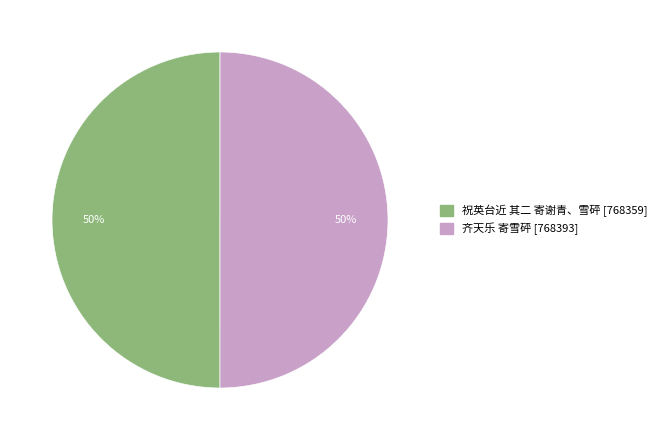

Approximately how many times larger is the value at 齐天乐 寄雪砰 compared to 祝英台近 其二 寄谢青、雪砰?

1.0